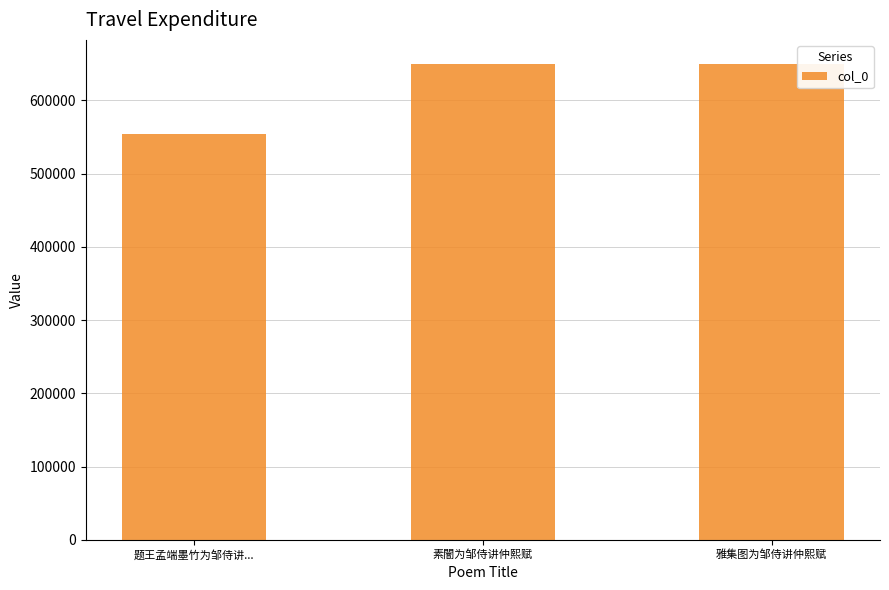

True or false: the data shows 650183 at 雅集图为邹侍讲仲熙赋.

True